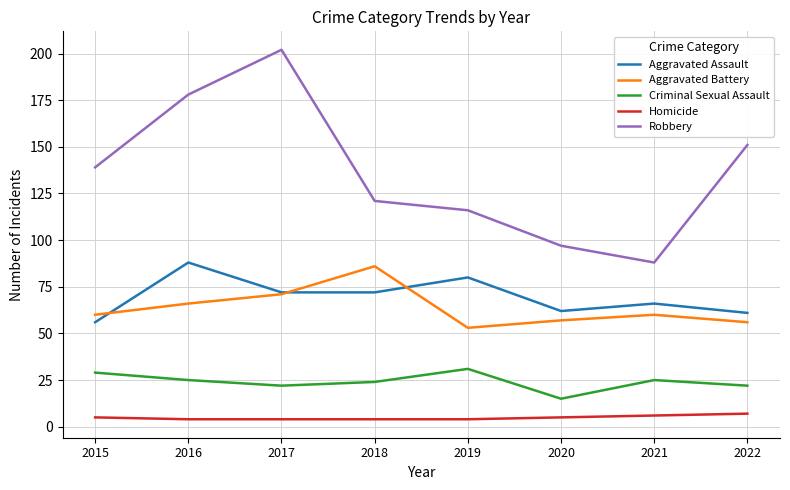

True or false: Aggravated Battery and Homicide intersect in this chart.

False